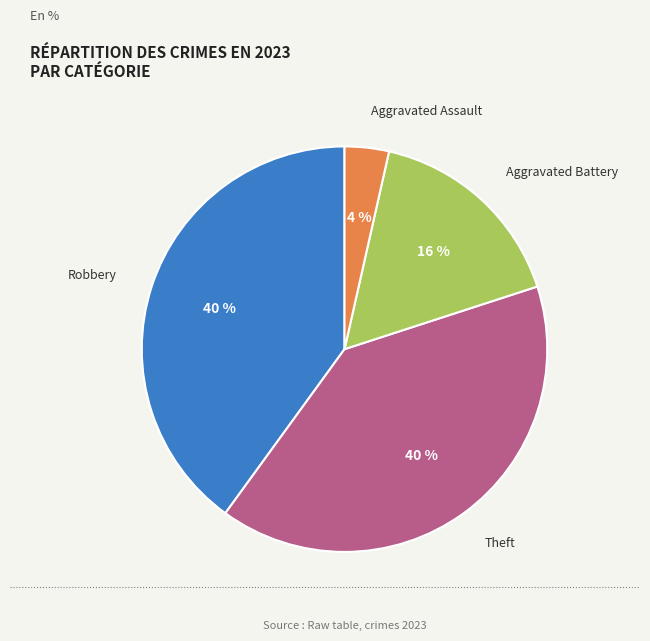

Count the number of slices in the pie.

4